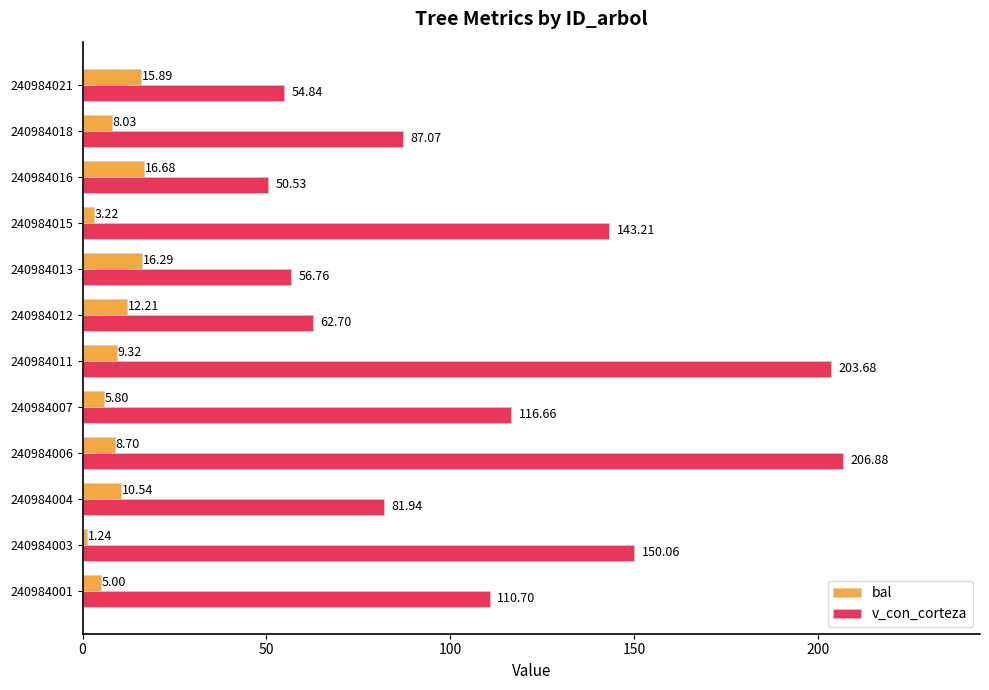

How many data points in bal are less than 9?

6